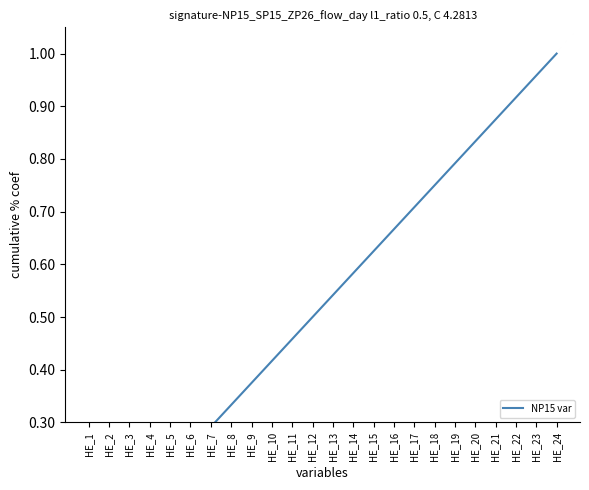

Which category has the highest value across all series?

HE_24